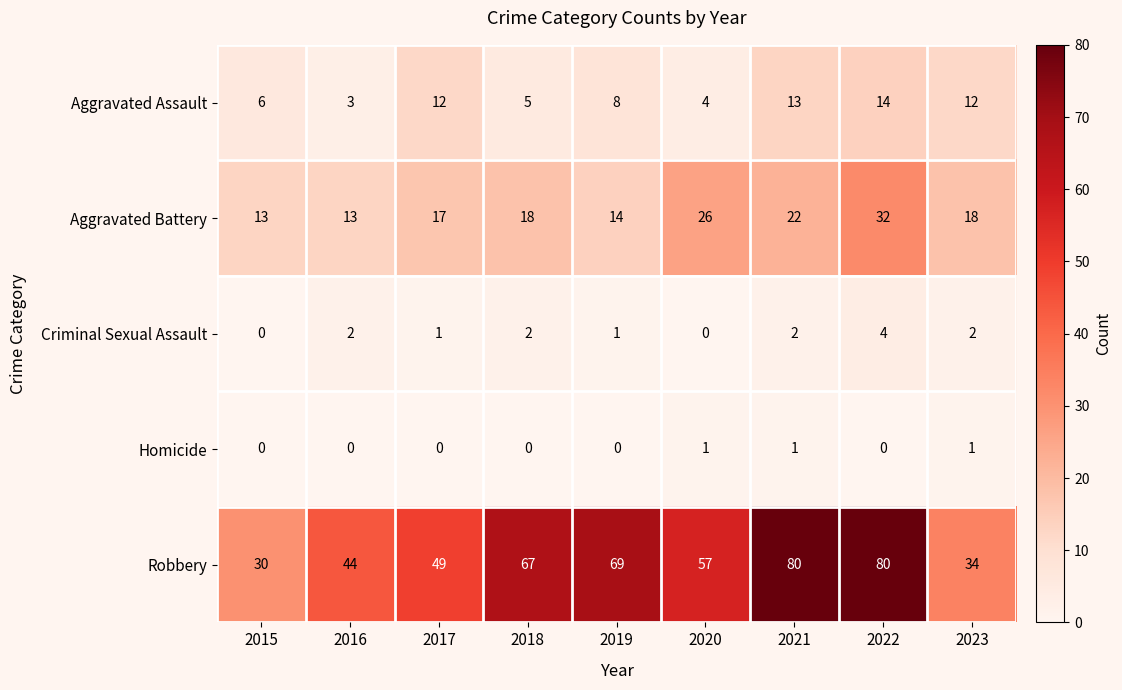

List the series in order of their peak value, lowest first.

Homicide, Criminal Sexual Assault, Aggravated Assault, Aggravated Battery, Robbery